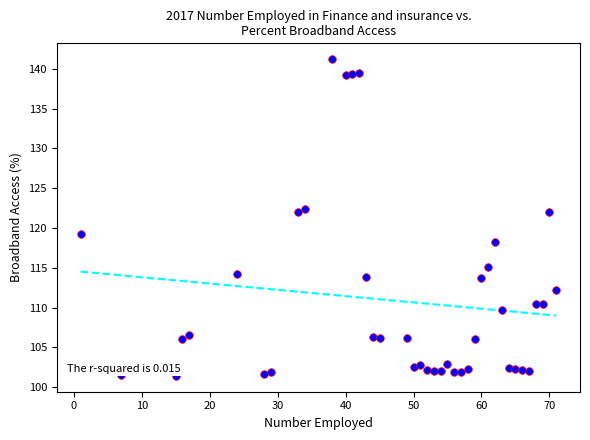

What is the range of X values (max minus min)?

70.0